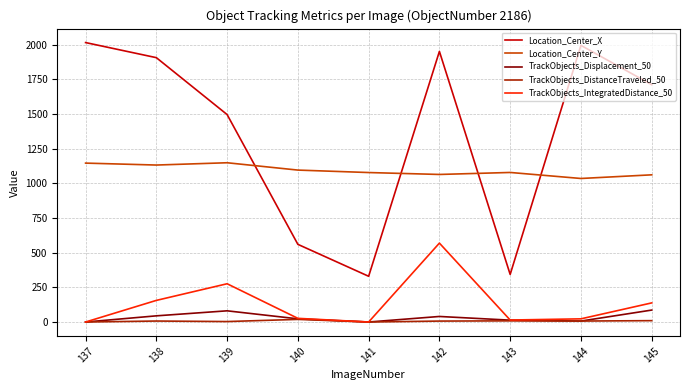

What is the difference between the highest and lowest values at 143?

1069.9